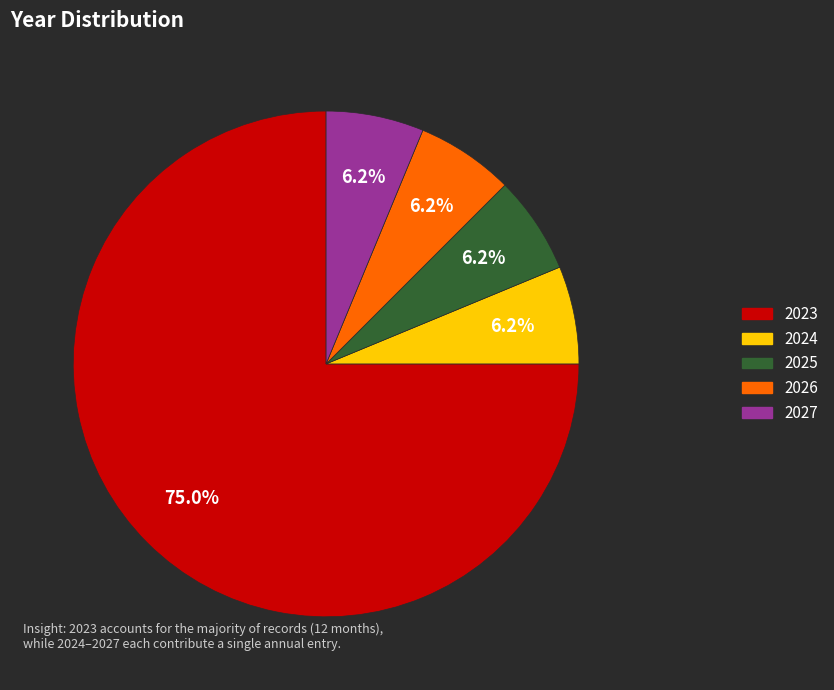

Is 2025 the majority of the pie?

No